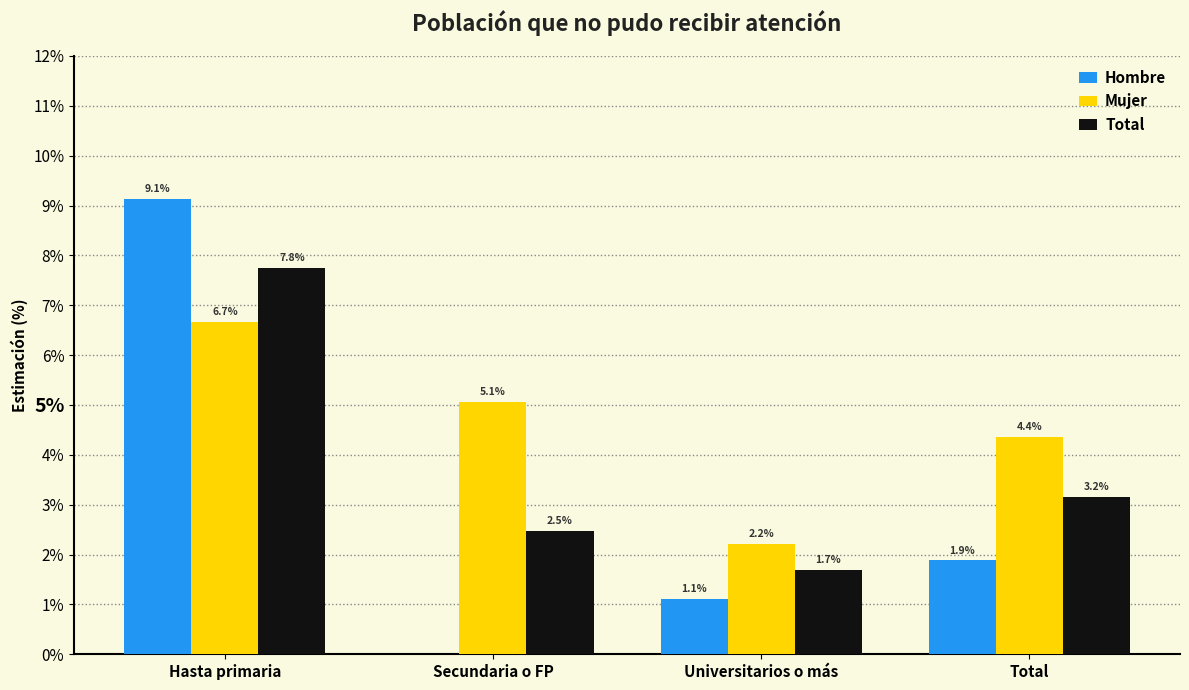

What are all the series names shown in the legend?

Hombre, Mujer, Total